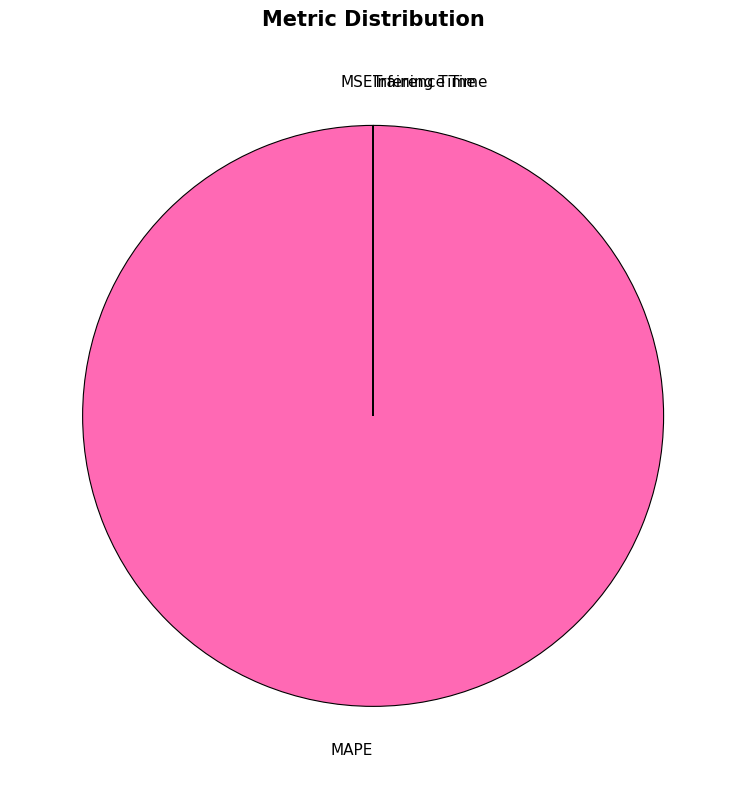

Which category has the biggest portion of the pie?

MAPE